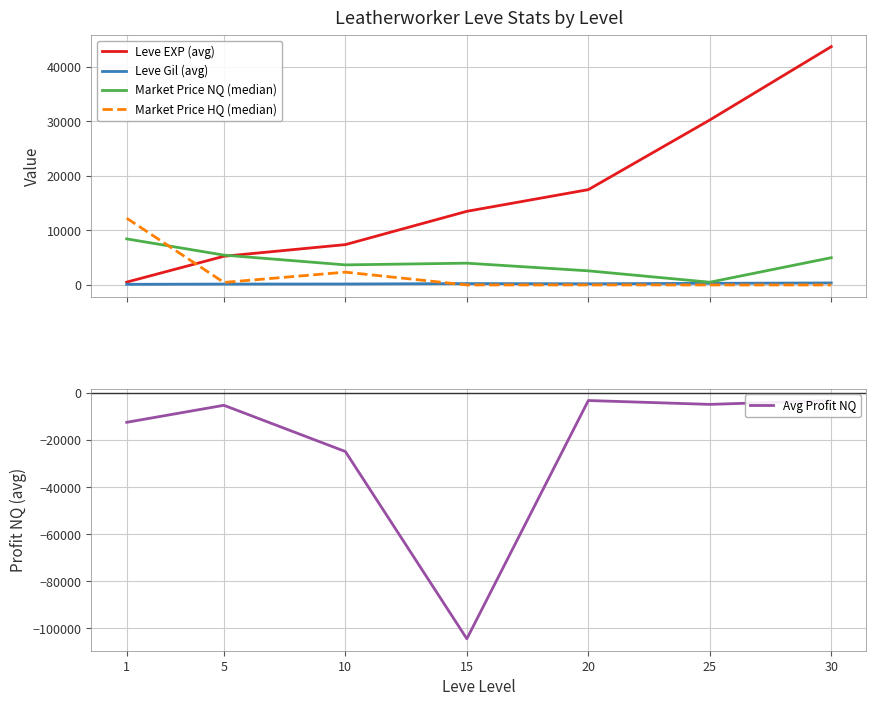

Reading right to left, list all the values displayed in this chart.

Leve EXP (avg): 30=43730.0	25=30270.0	20=17486.7	15=13510.0	10=7400.0	5=5261.7	1=520.0
Leve Gil (avg): 30=361.0	25=297.3	20=214.2	15=249.7	10=170.7	5=159.0	1=112.3
Market Price NQ (median): 30=5000.0	25=500.0	20=2587.5	15=3994.0	10=3680.5	5=5472.0	1=8451.0
Market Price HQ (median): 30=0.0	25=0.0	20=0.0	15=0.0	10=2348.0	5=458.0	1=12242.5
Avg Profit NQ: 30=-3187.3	25=-4834.2	20=-3190.5	15=-104442.4	10=-24865.0	5=-5218.5	1=-12451.7